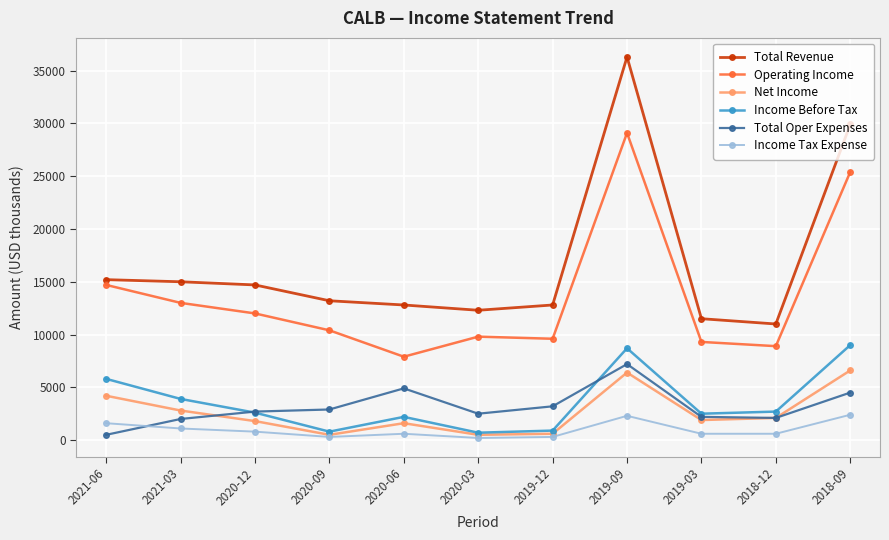

What are all the series names shown in the legend?

Total Revenue, Operating Income, Net Income, Income Before Tax, Total Oper Expenses, Income Tax Expense